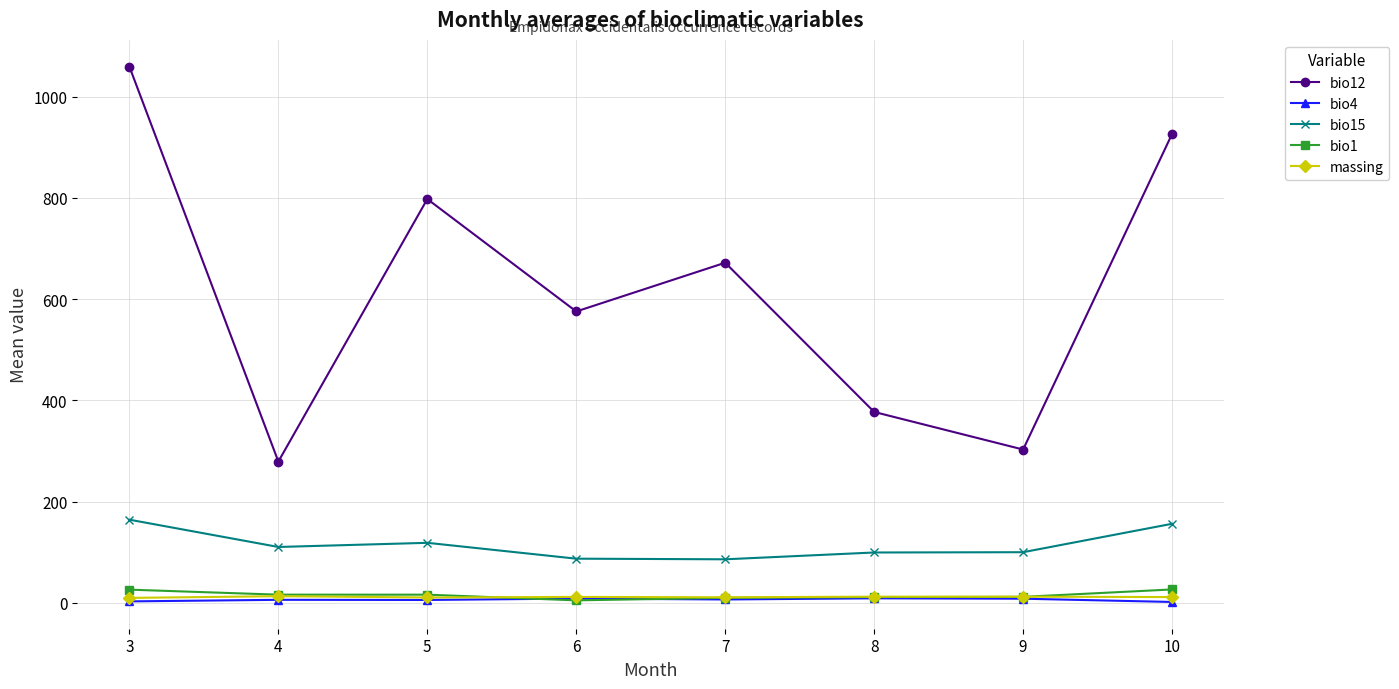

The value of bio12 at 3 is 1059.0. True or false?

True